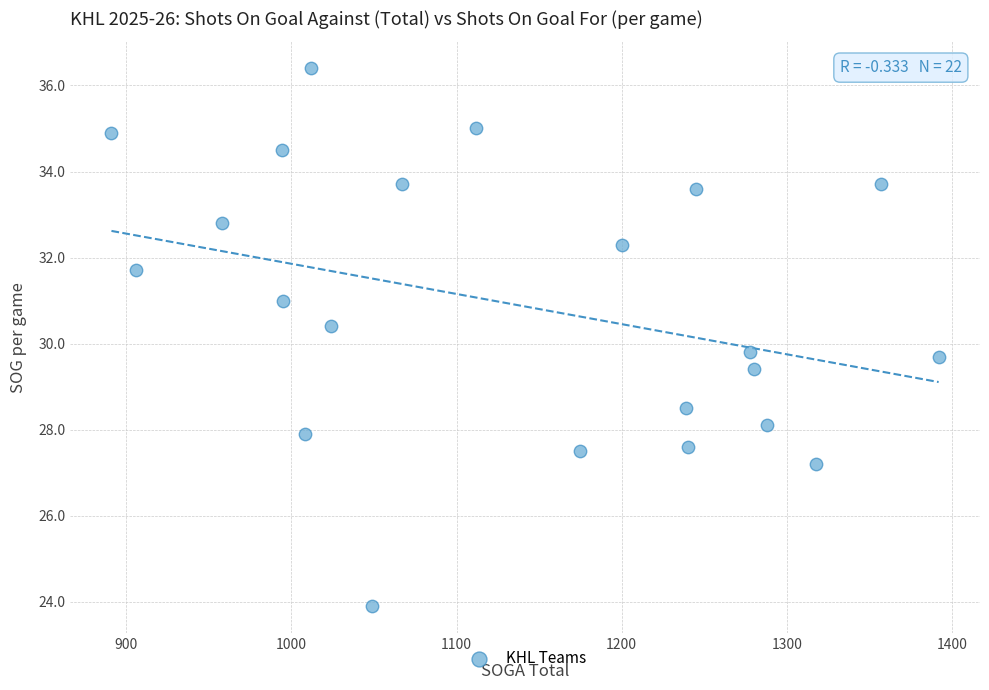

What is the range of X values (max minus min)?

501.0